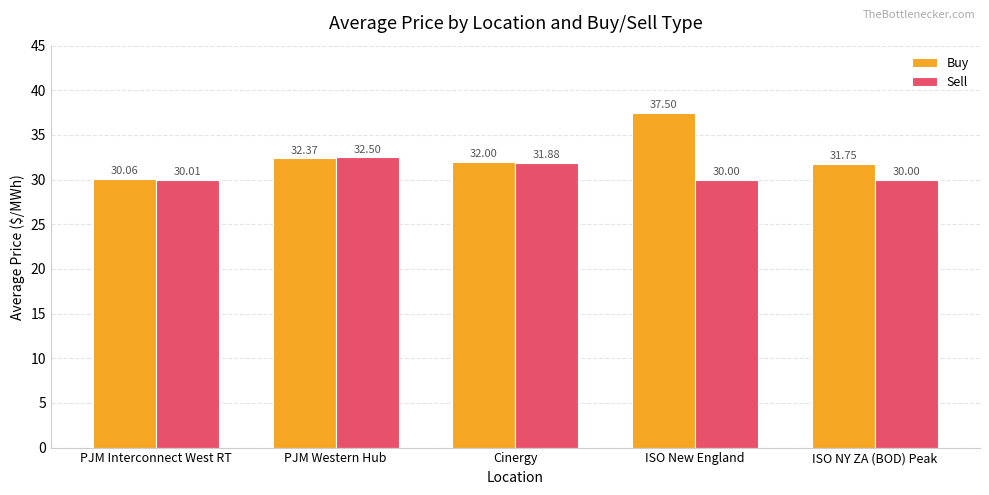

At ISO NY ZA (BOD) Peak, list the series in order from smallest to largest.

Sell, Buy